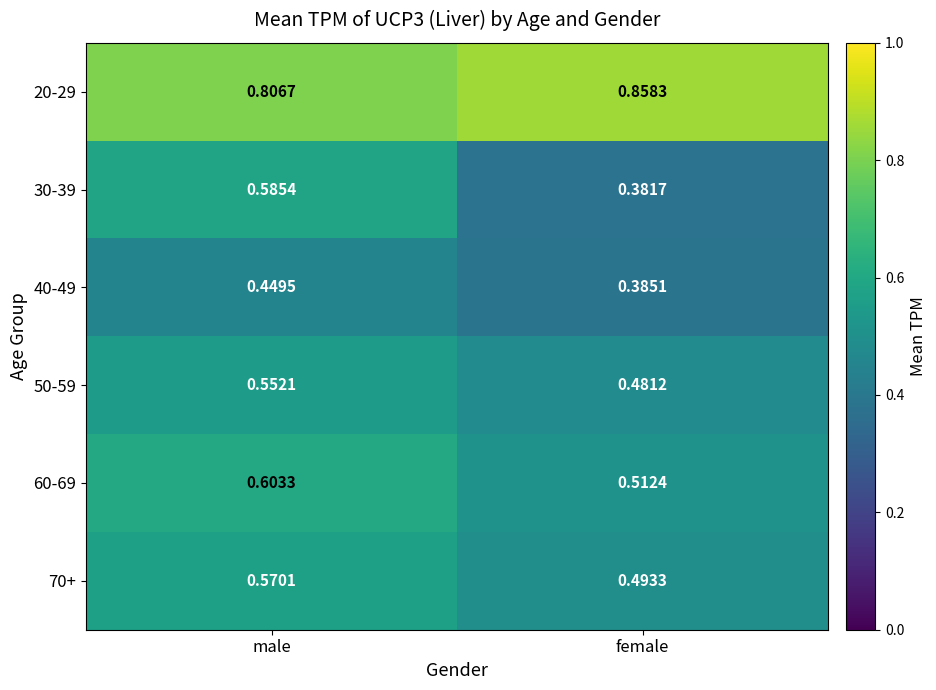

Where is 20-29 nearest to the value 0?

male